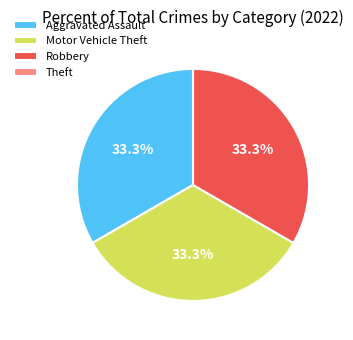

Does any single category account for the majority?

No